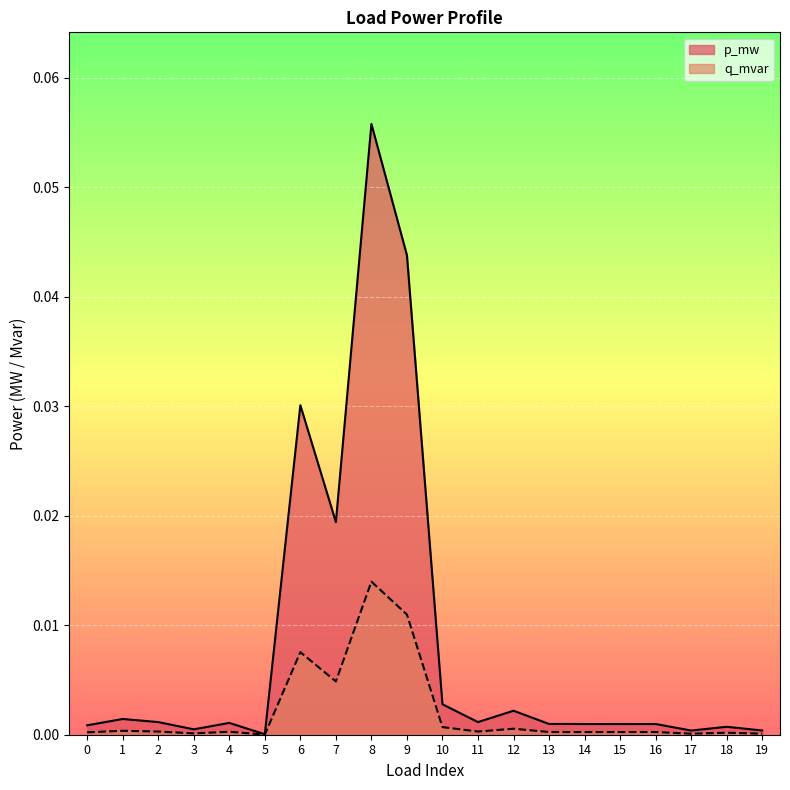

True or false: q_mvar has a value of 0.0 at 9.

True